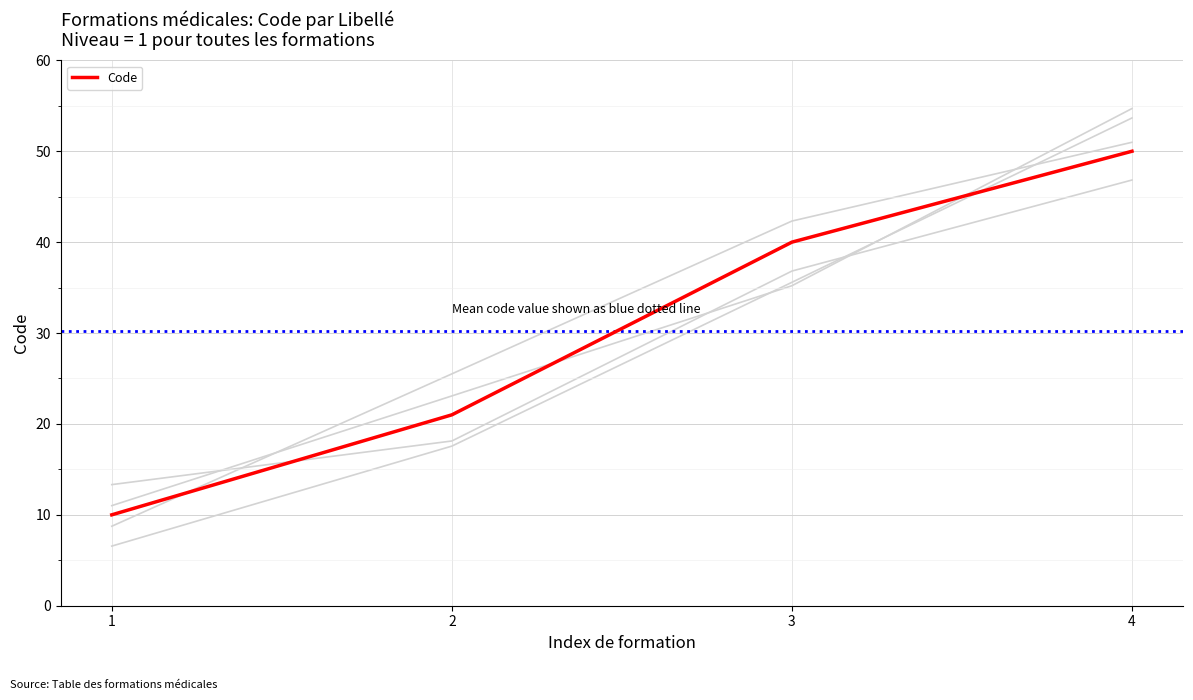

Is it true that the value at 1 is 10?

True